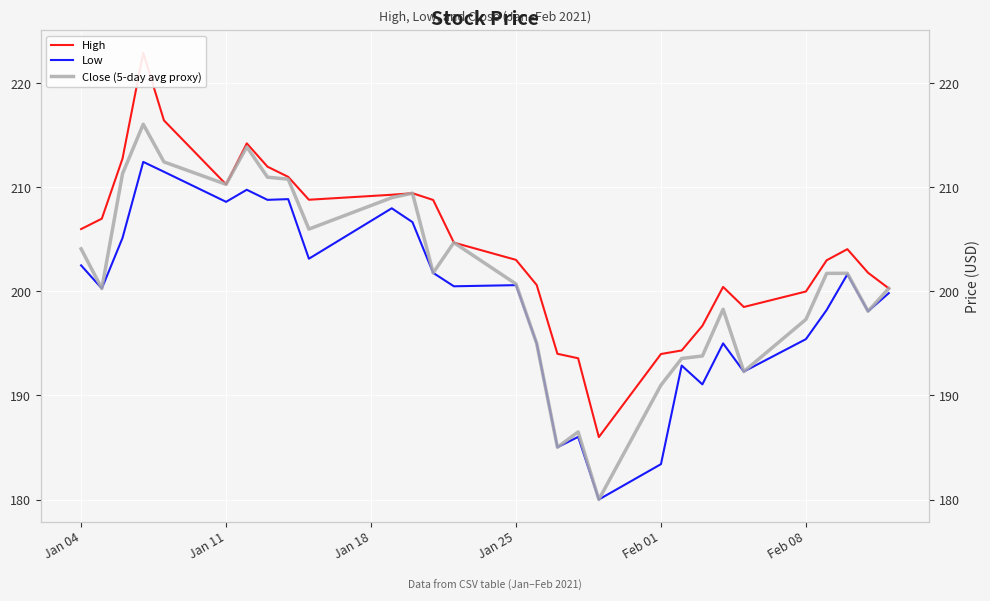

True or false: Close (5-day avg proxy) and Low intersect in this chart.

False